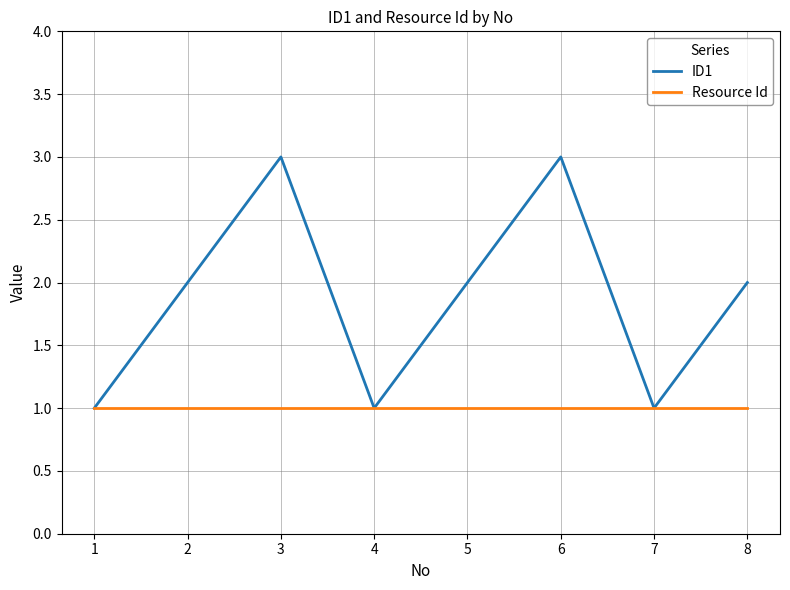

At 3, list the series in order from largest to smallest.

ID1, Resource Id